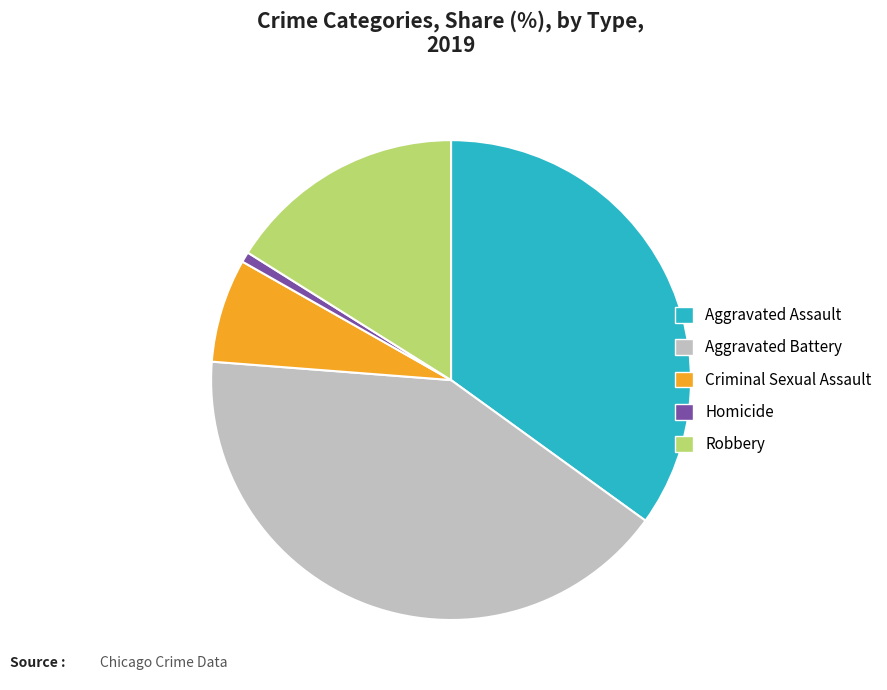

How many segments does this pie chart have?

5